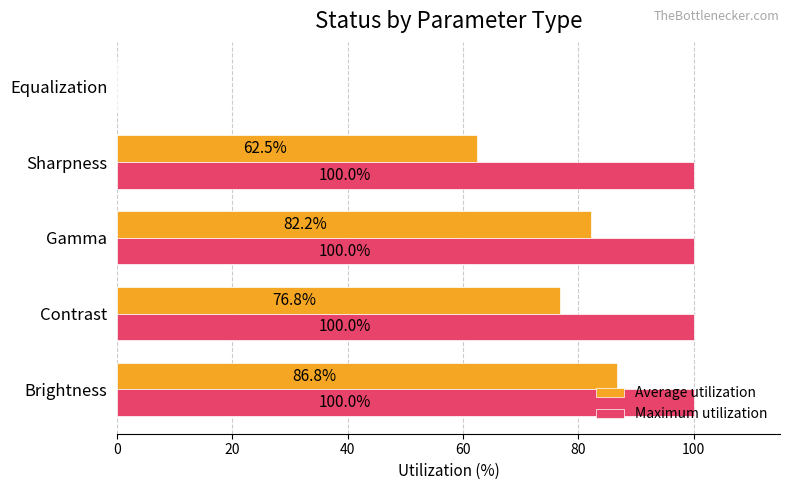

What is the maximum value shown in the chart?

100.0